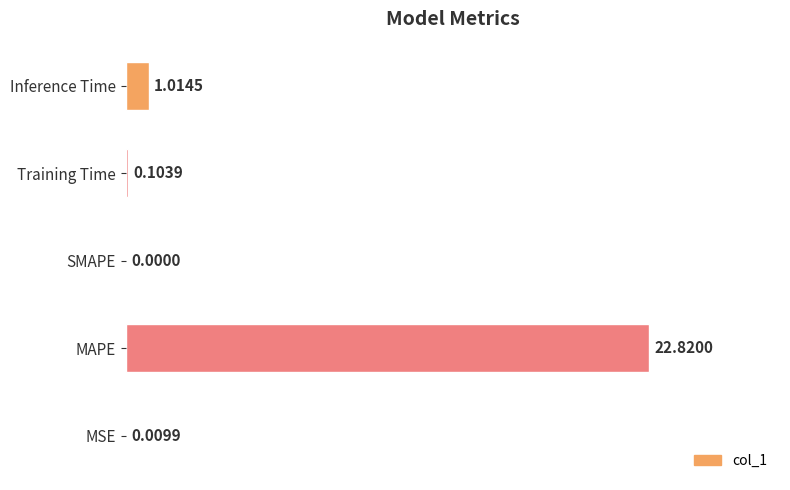

What is the average value?

4.8